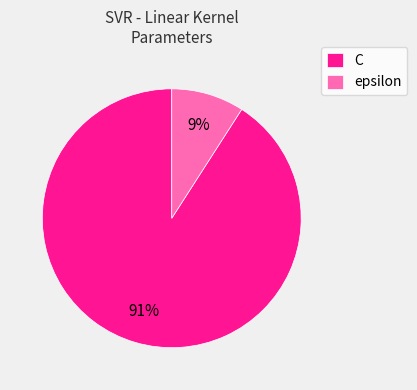

Which has a higher value, epsilon or C?

C